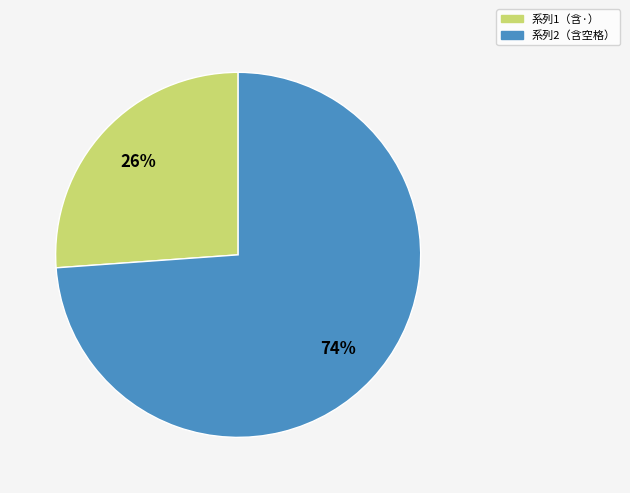

Is there a majority slice in this chart?

Yes